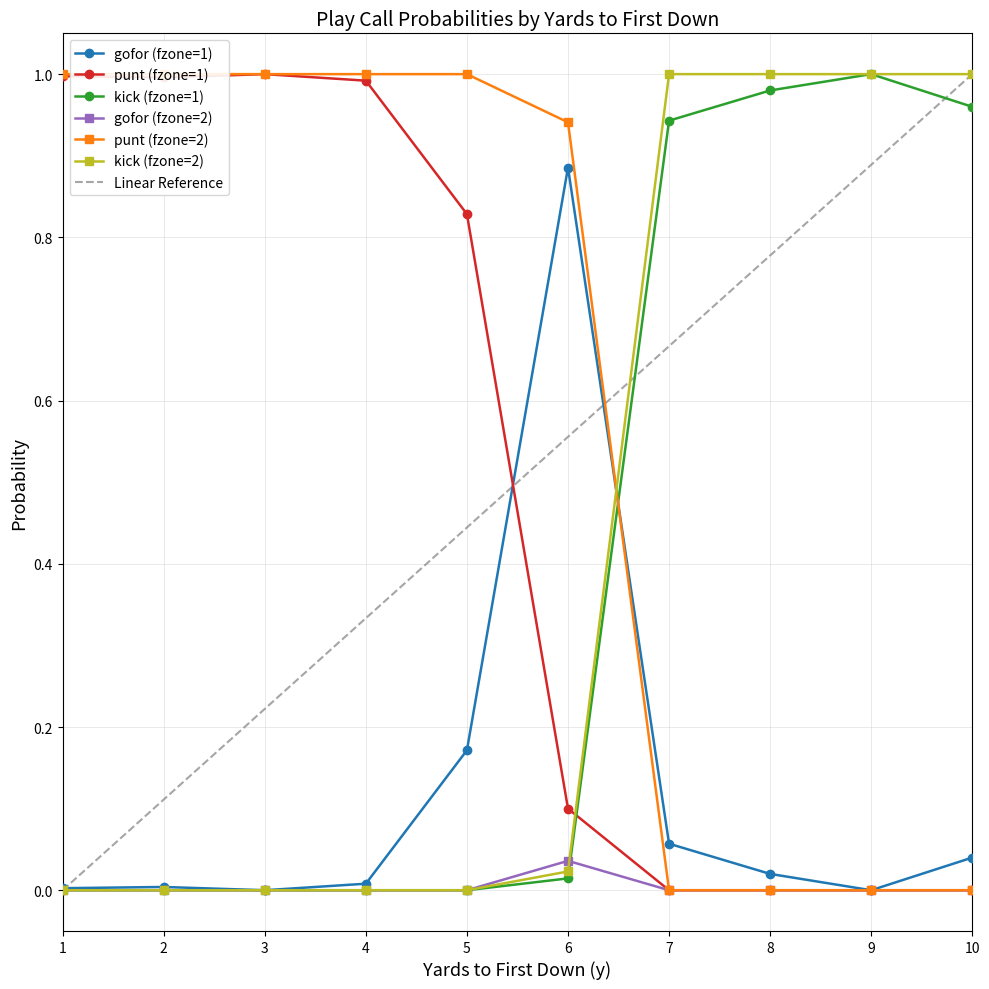

Is it true that punt (fzone=1) equals 0.6 at 7?

False